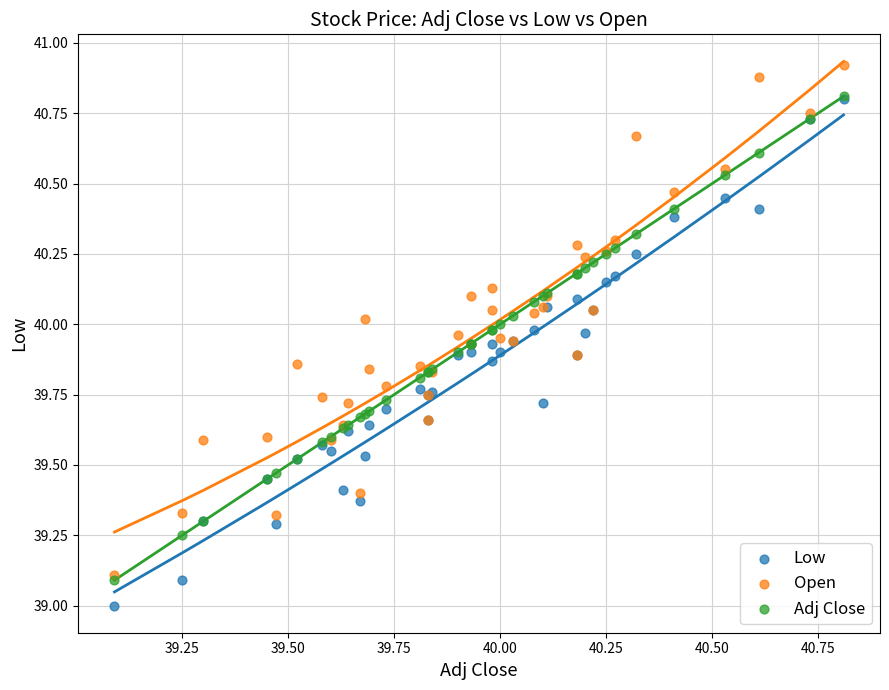

What are all the series names shown in the legend?

Low, Open, Adj Close